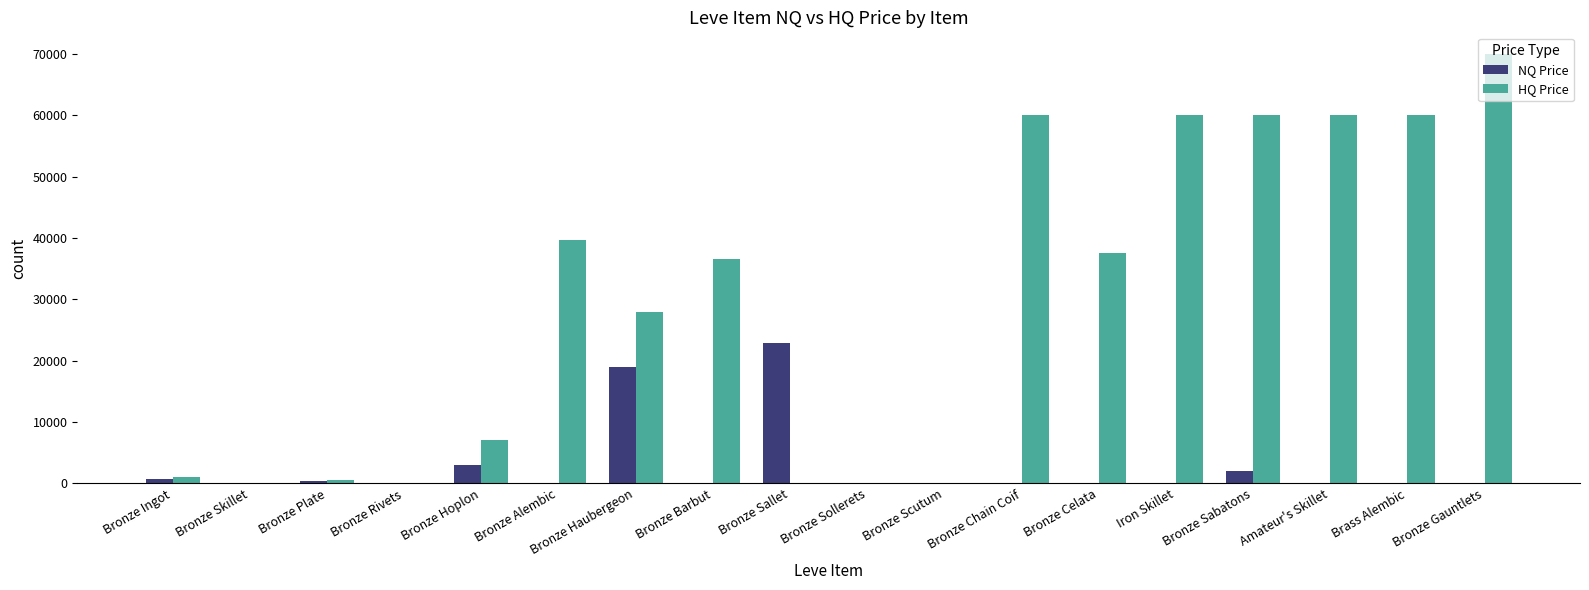

Is the value of HQ Price at Bronze Gauntlets greater than the value of NQ Price at Bronze Celata?

Yes